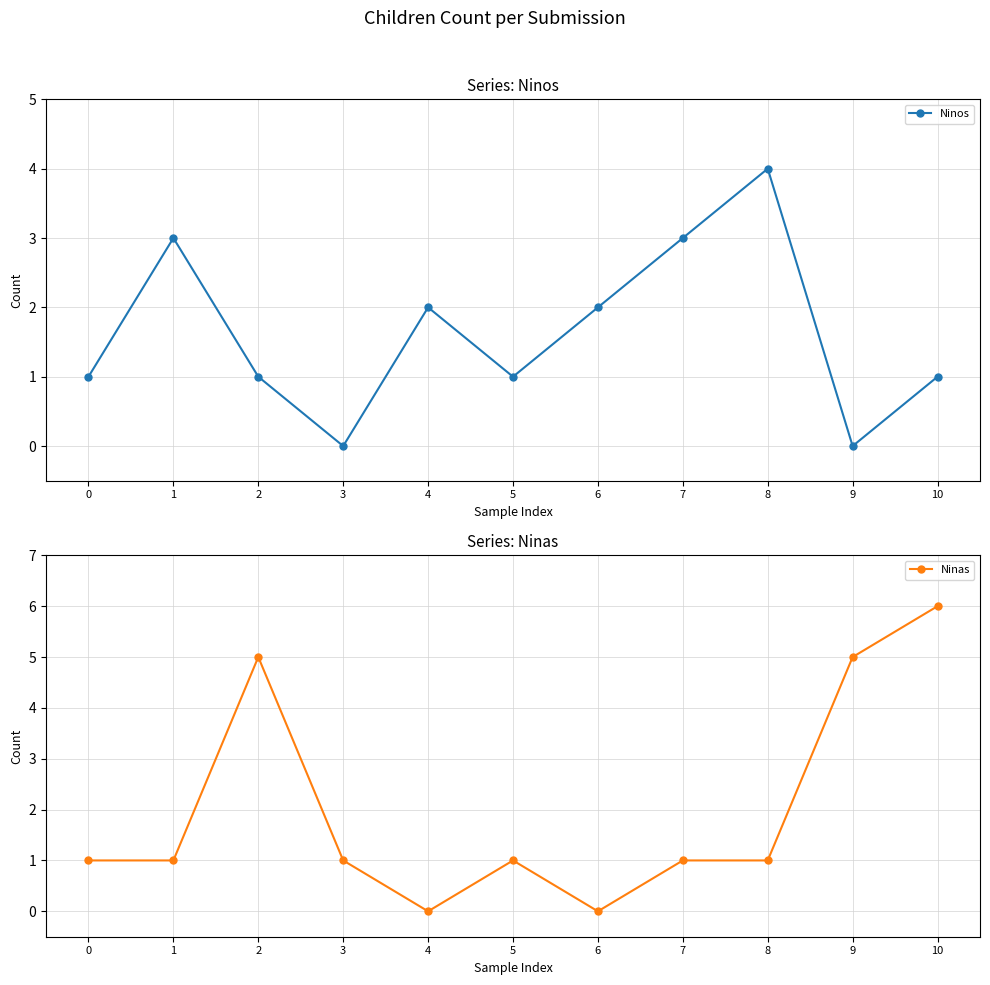

Which series has the widest spread of values?

Ninas